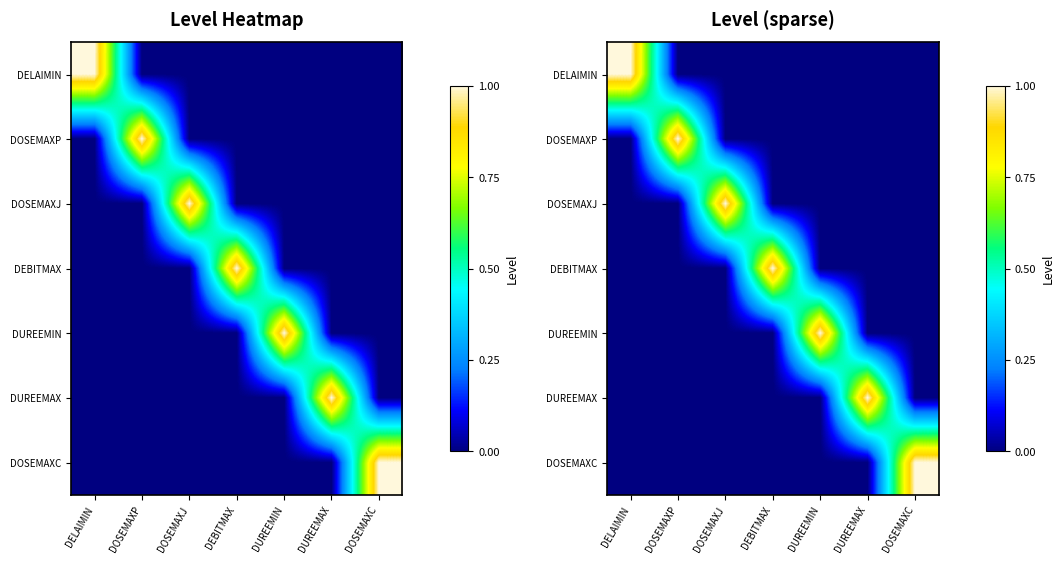

What is the total value across all series at DOSEMAXJ?

1